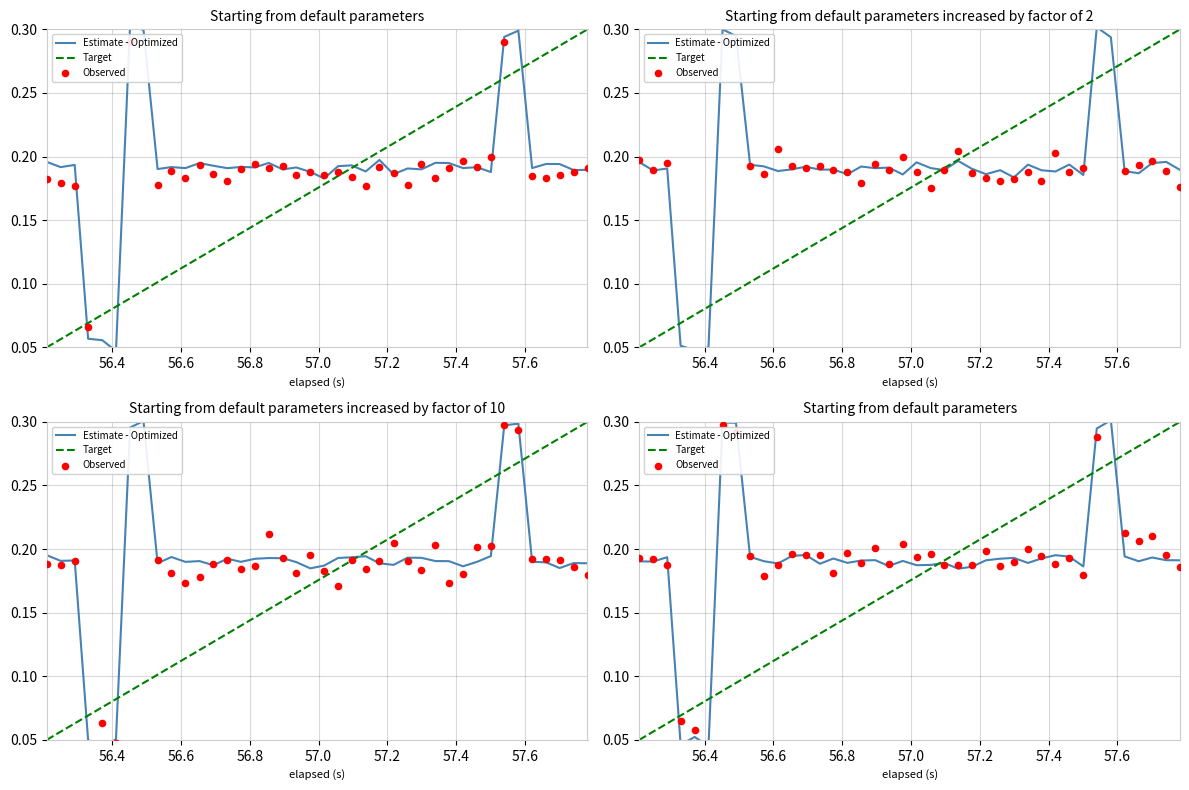

At how many categories does at least one series exceed 0?

40